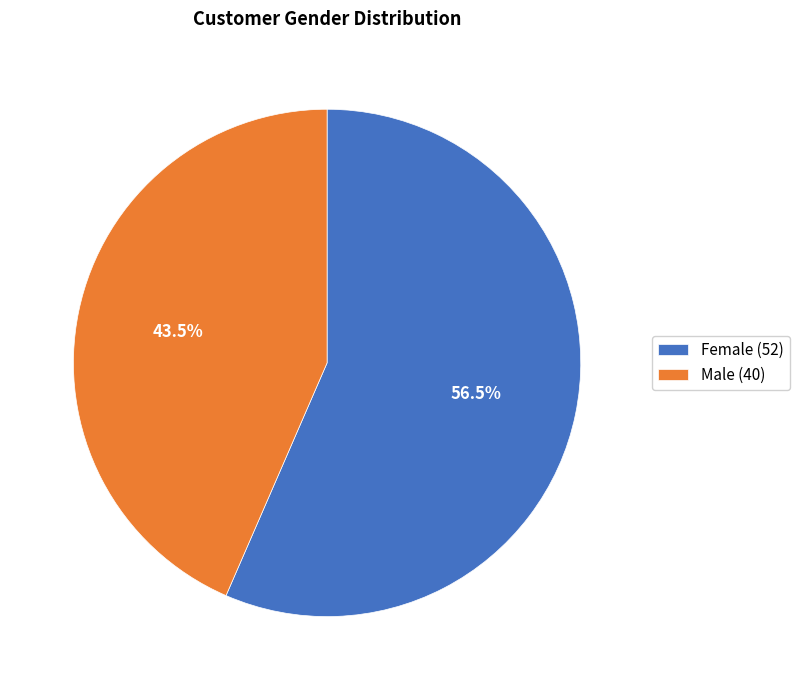

What is the majority slice?

Female